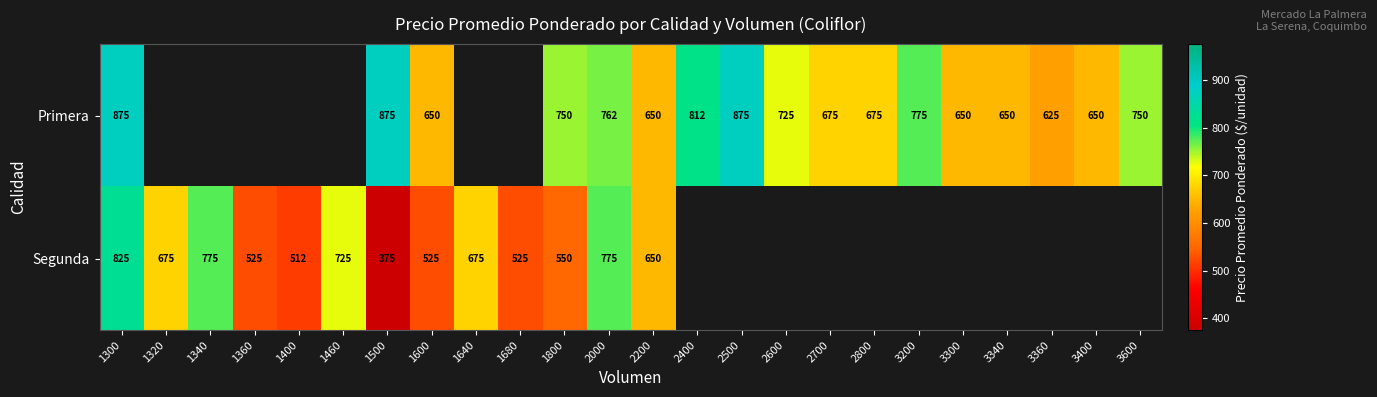

What is the smallest value displayed?

375.0